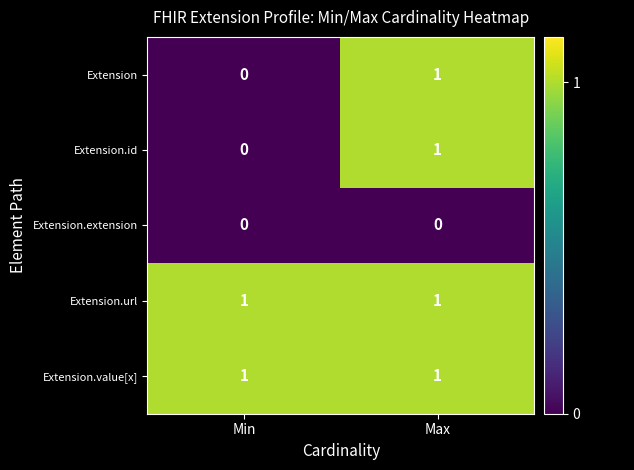

The Extension.extension series shows 0 at Max. True or false?

True